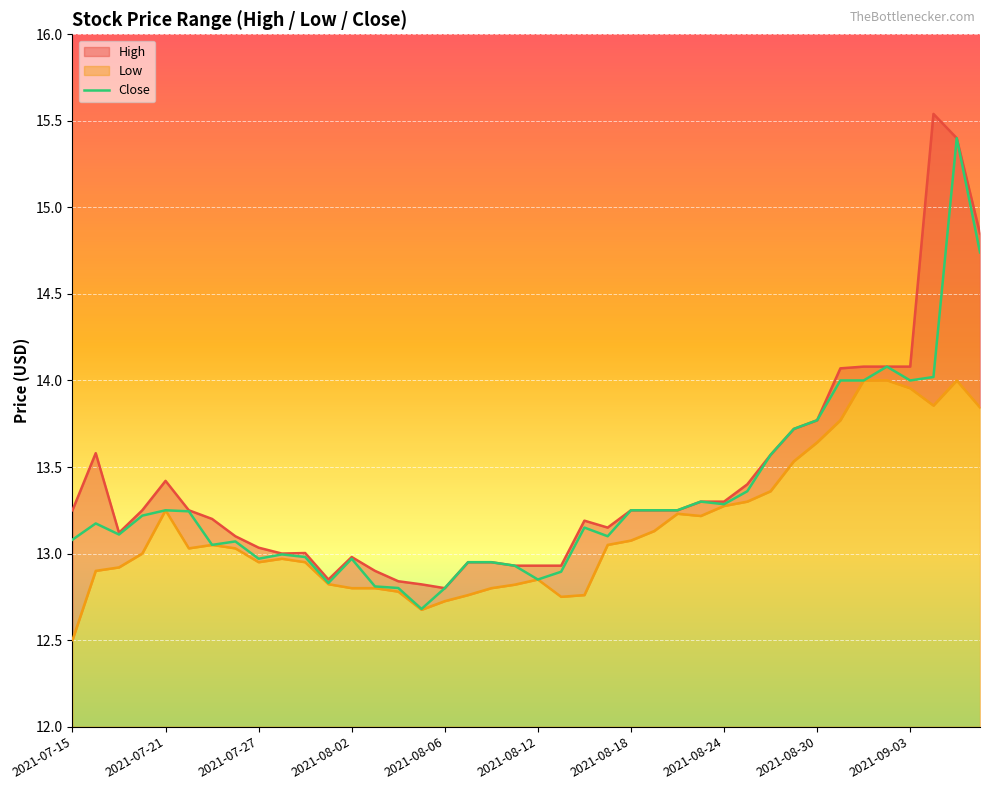

At which label does High first exceed 13?

2021-07-15